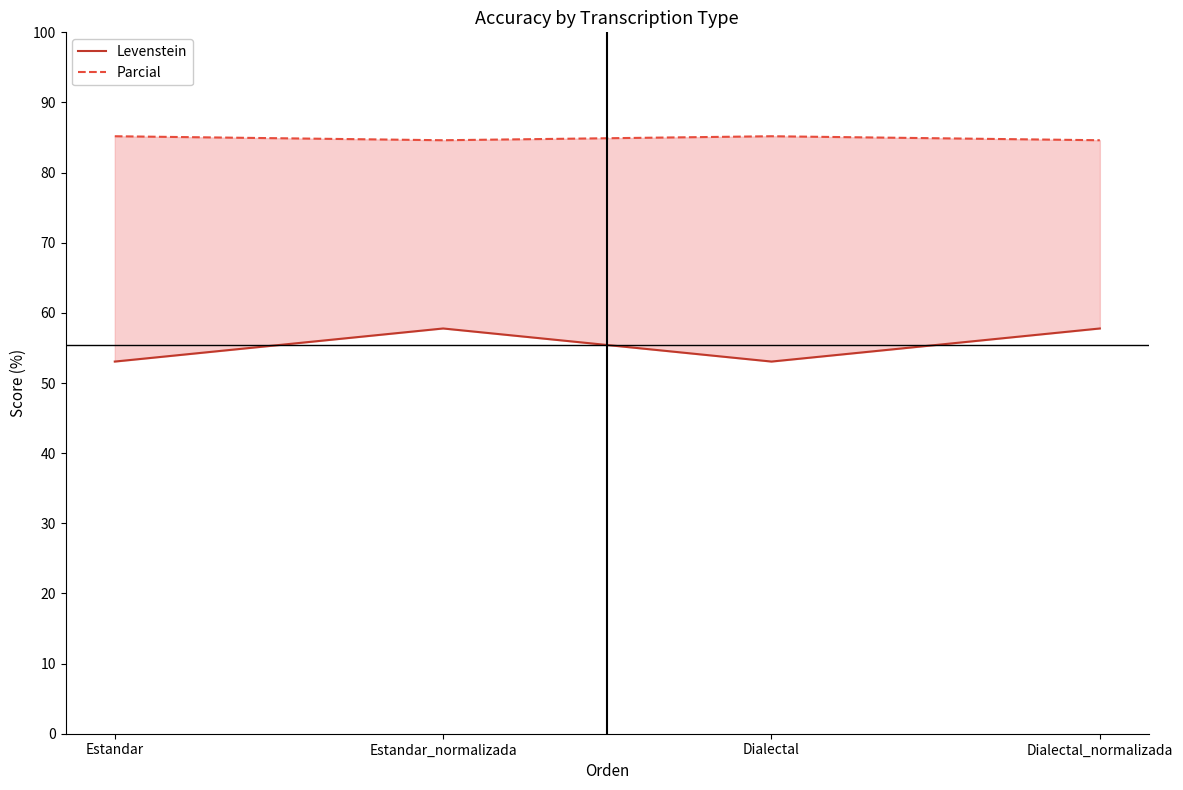

What is the difference between the highest and lowest values at Dialectal_normalizada?

26.8